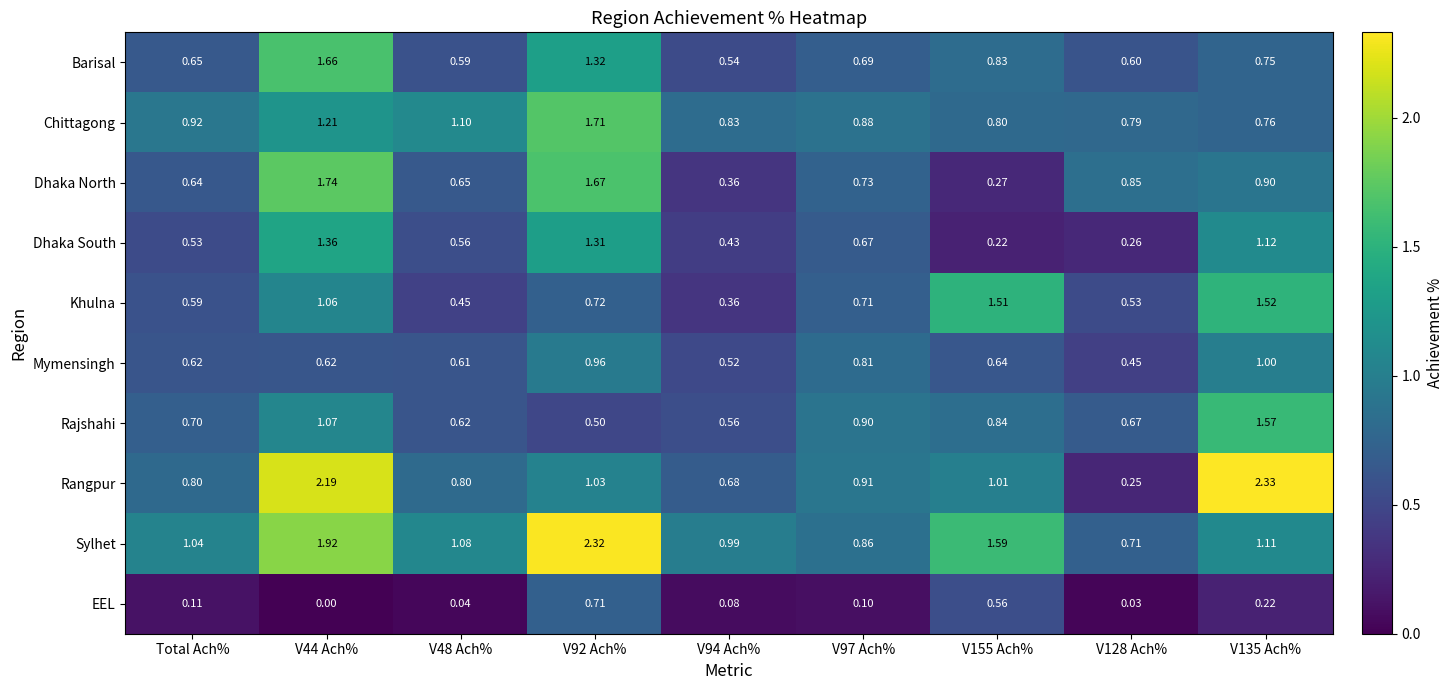

List the series in order of their peak value, highest first.

Rangpur, Sylhet, Dhaka North, Chittagong, Barisal, Rajshahi, Khulna, Dhaka South, Mymensingh, EEL